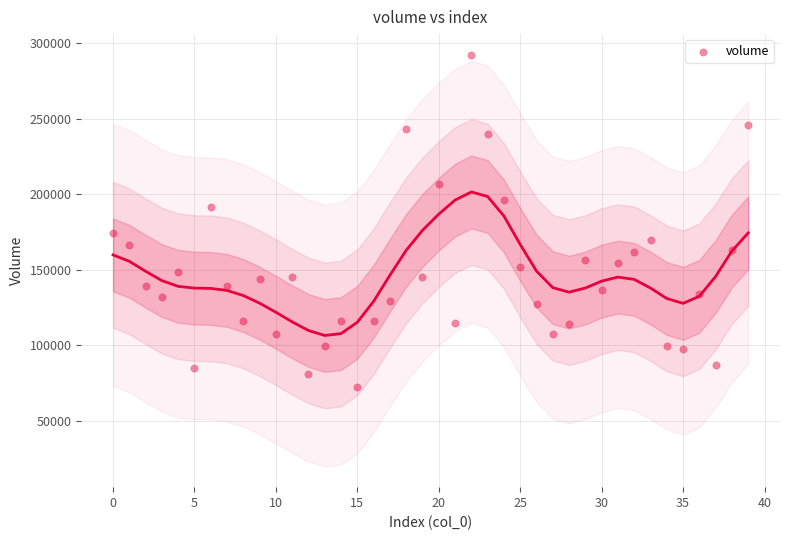

What is the range of Y values (max minus min)?

220344